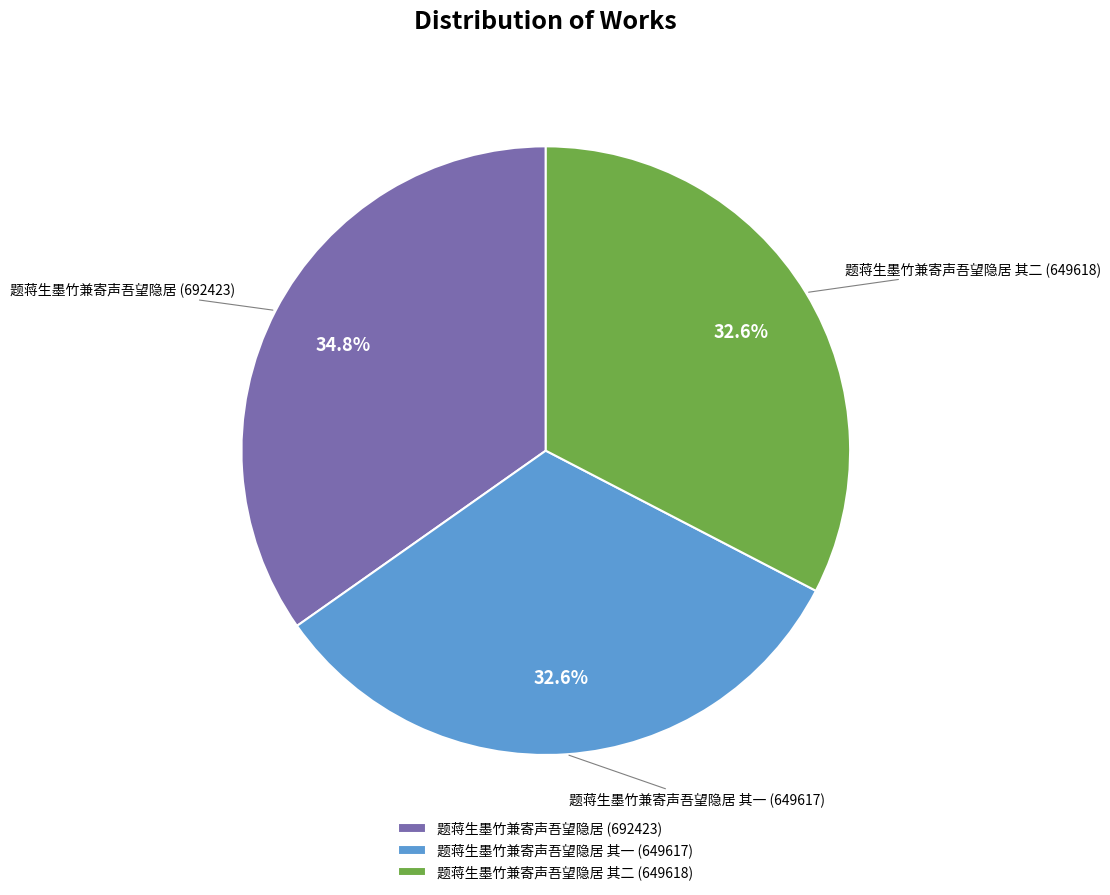

To the nearest percent, what is the difference between the 题蒋生墨竹兼寄声吾望隐居 其一 and 题蒋生墨竹兼寄声吾望隐居 slice percentages?

2%